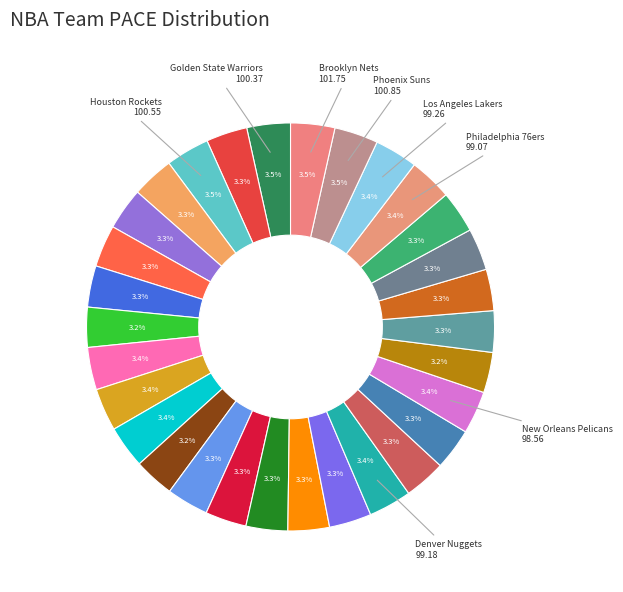

Is there a majority slice in this chart?

No